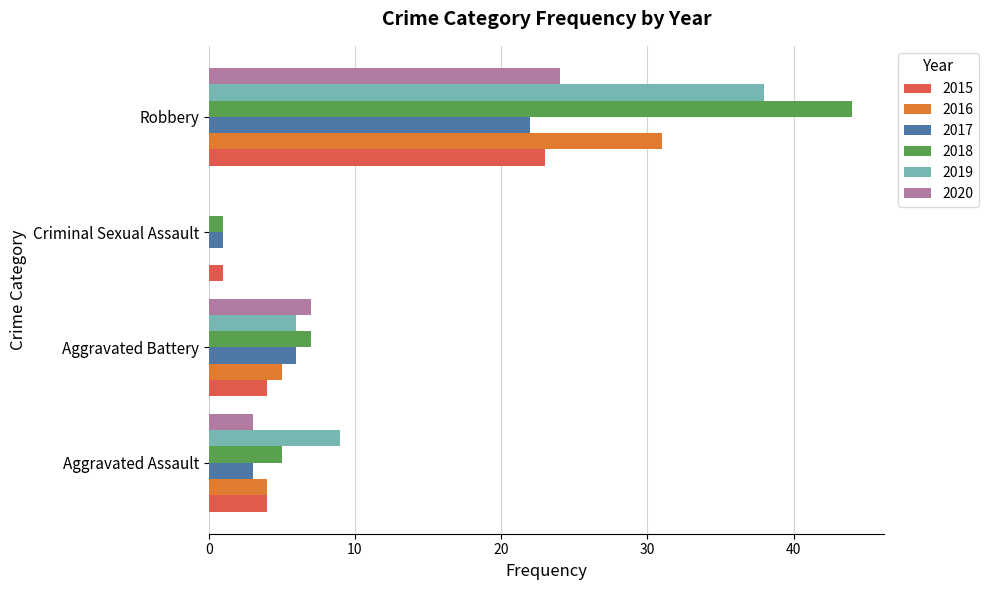

Read the 2017 value at Robbery.

22